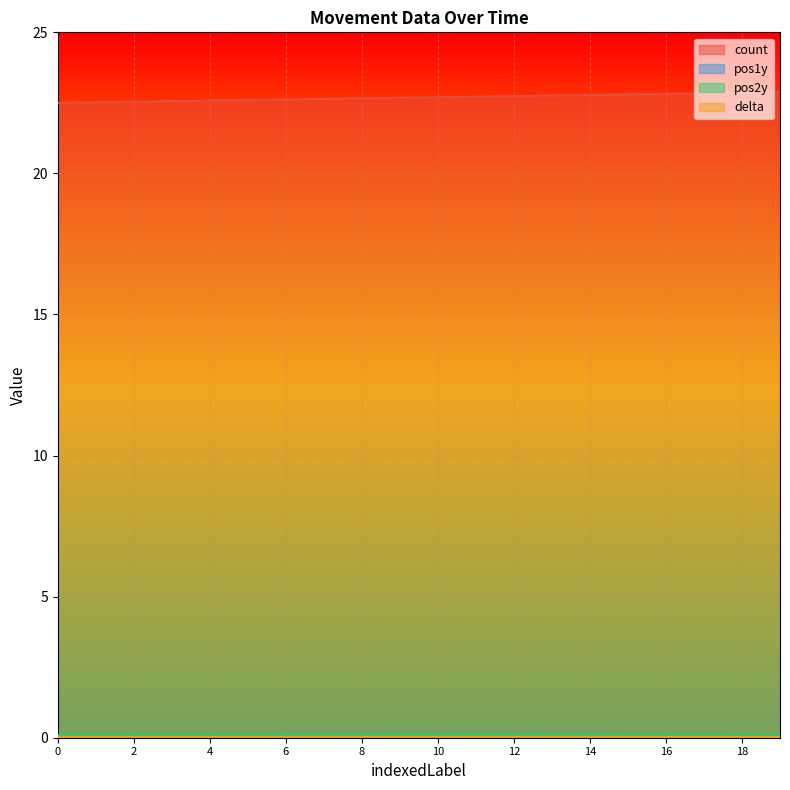

What is the value of the pos2y point at the 14th from the left?

0.1